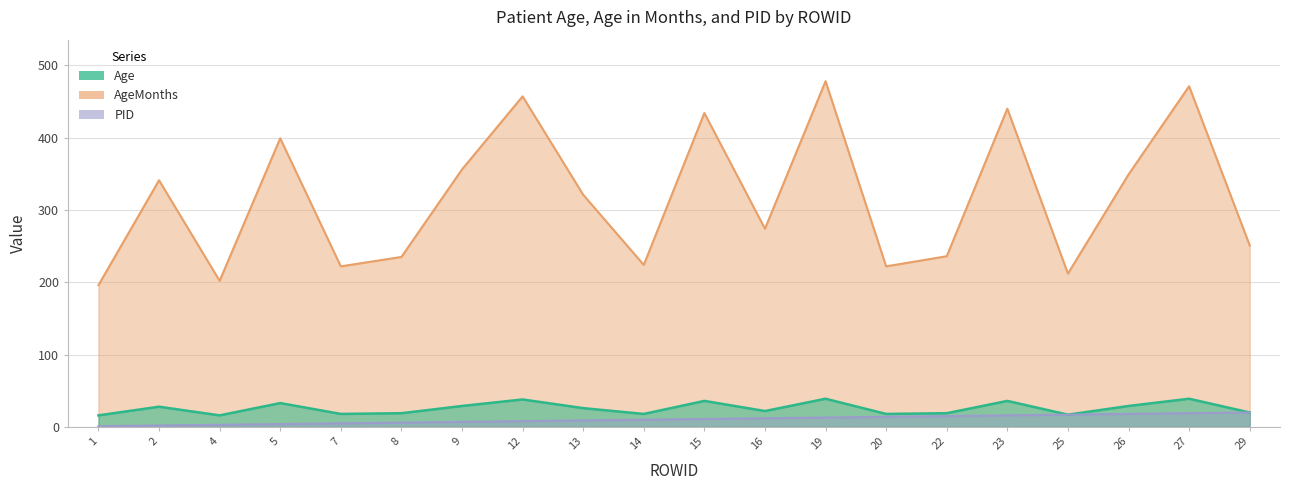

The value of Age at 13 is 26. True or false?

True